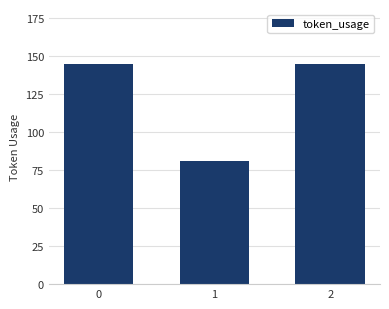

Reading right to left, transcribe all the data shown in this chart.

145	81	145